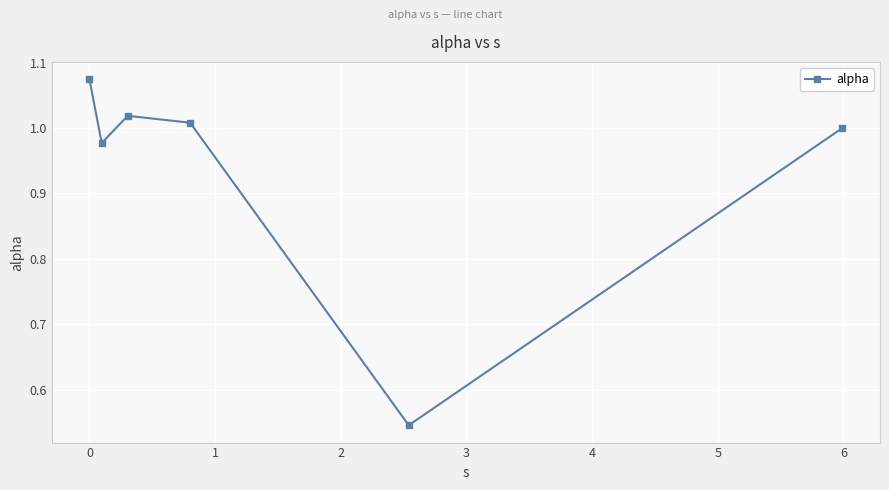

How many points are higher than both their immediate neighbors (excluding endpoints)?

1